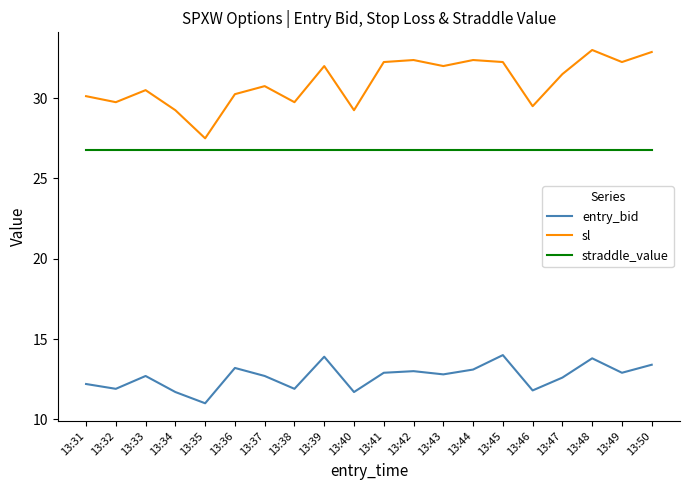

Between 13:34 and 13:41, which series saw the biggest shift?

sl